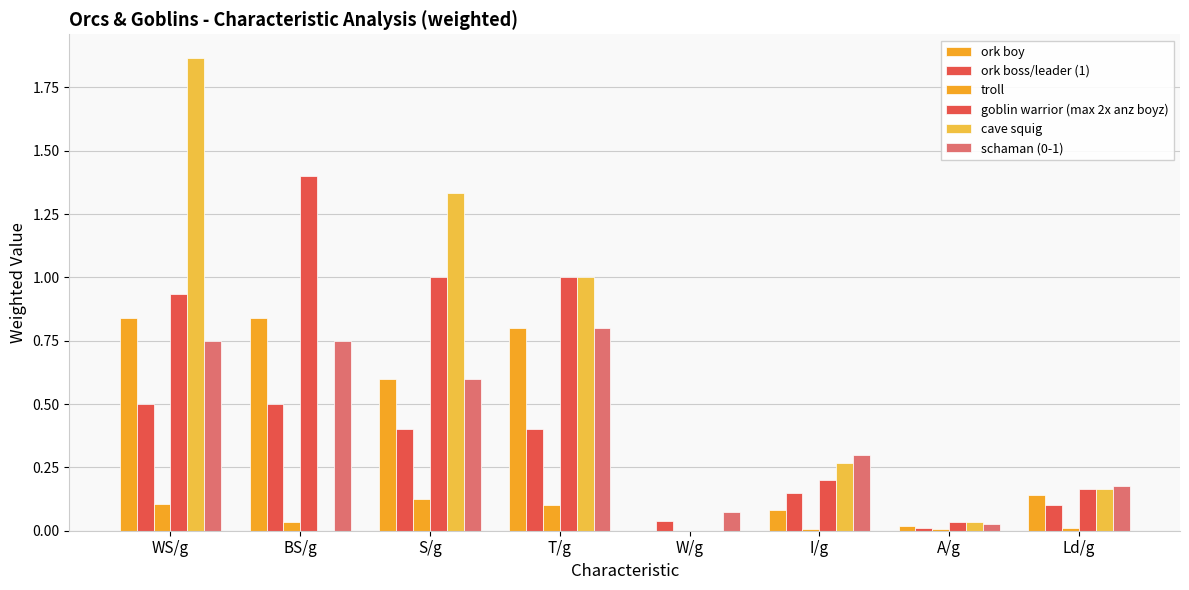

How many values in goblin warrior (max 2x anz boyz) are above zero?

7